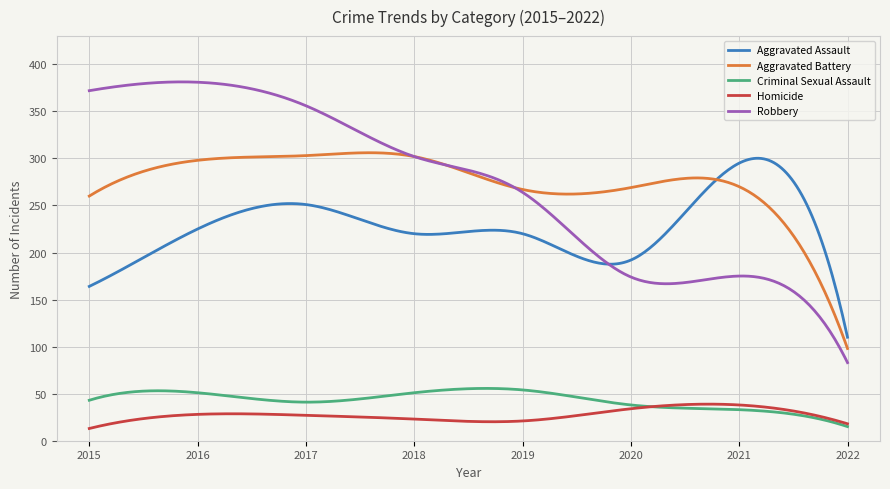

True or false: Criminal Sexual Assault and Robbery cross at least once.

False